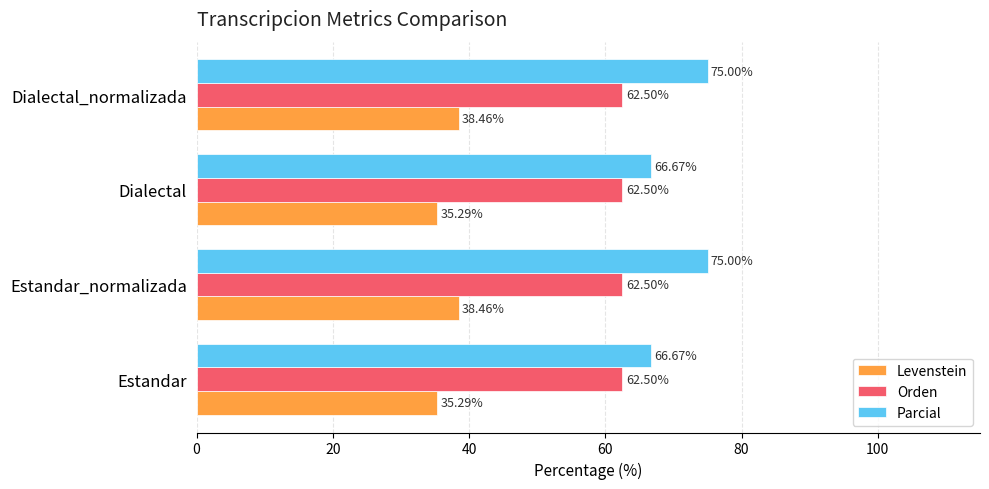

Which series has the largest total across all categories?

Parcial